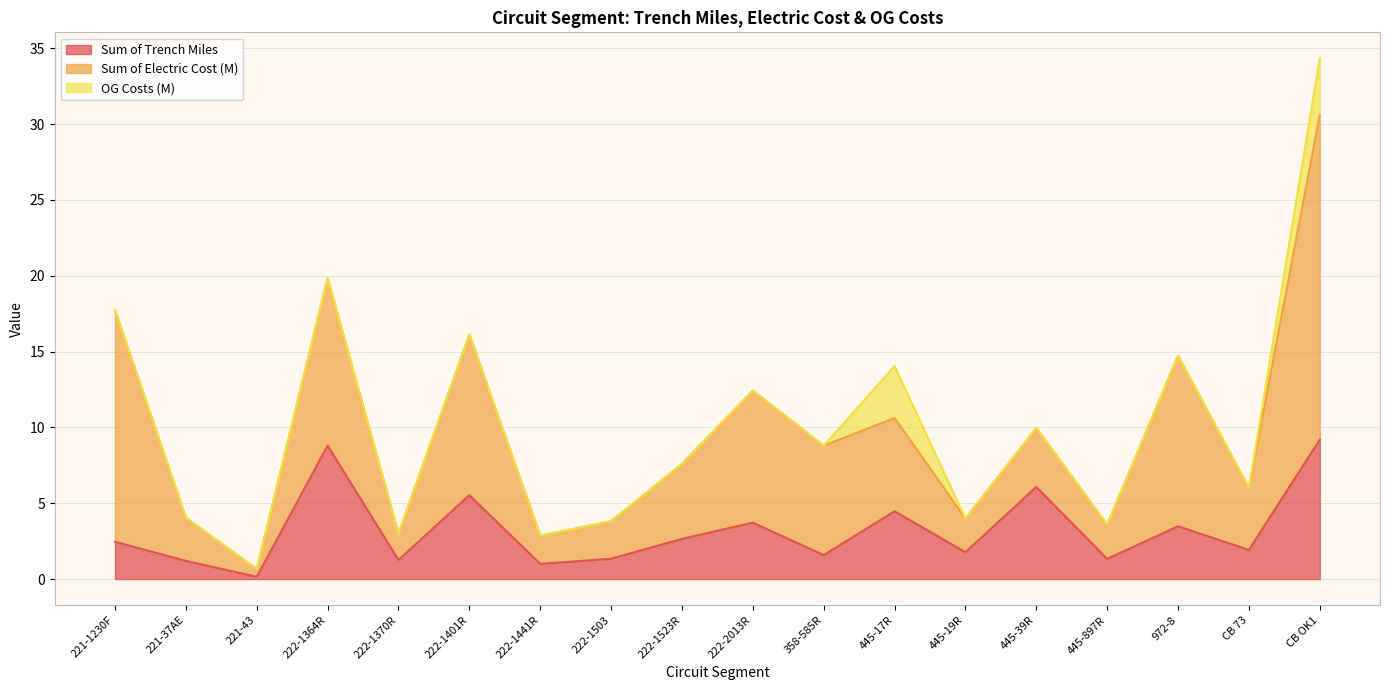

What is the label of the 16th point from the left?

972-8